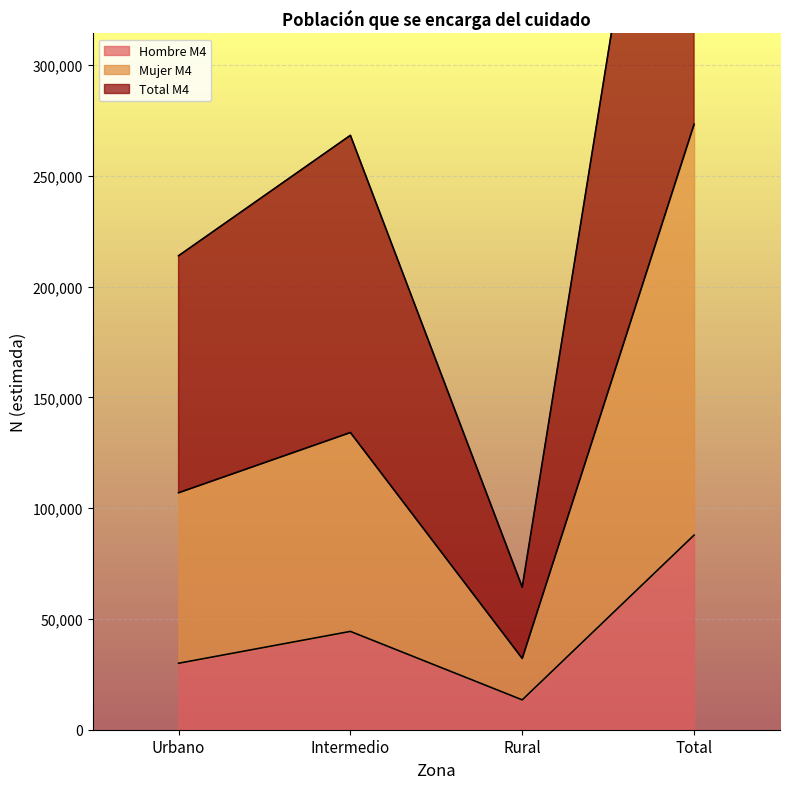

Where is Hombre M4 nearest to the value 50660?

Intermedio